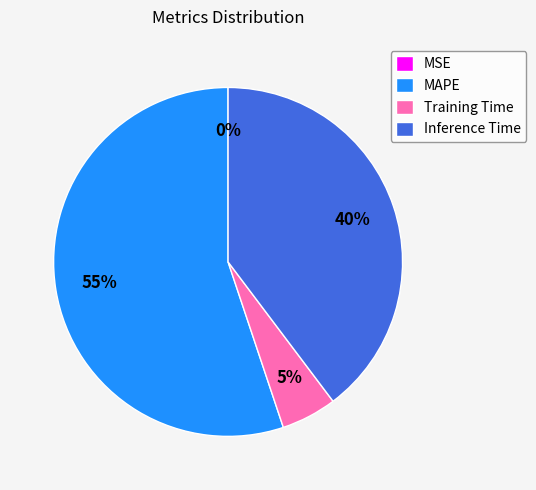

Which category accounts for the majority?

MAPE